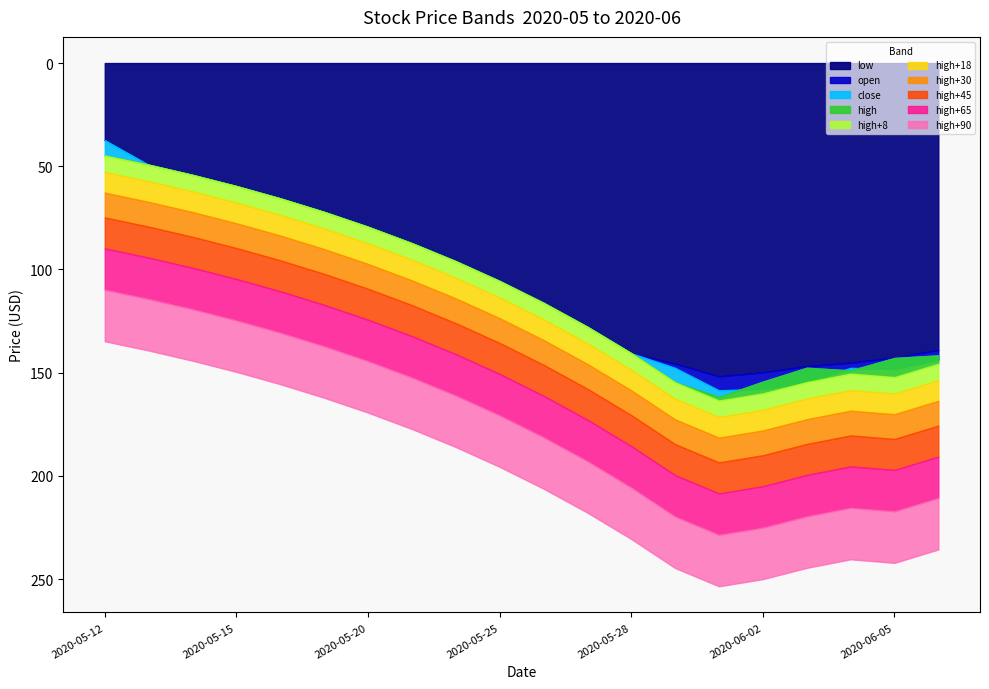

Rank the series at 2020-06-05 from lowest to highest value.

low, close, open, high